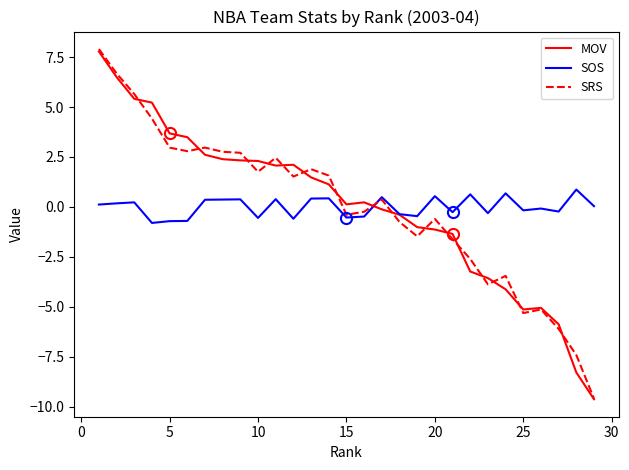

In SRS, how many points are higher than both neighbors (excluding endpoints)?

7